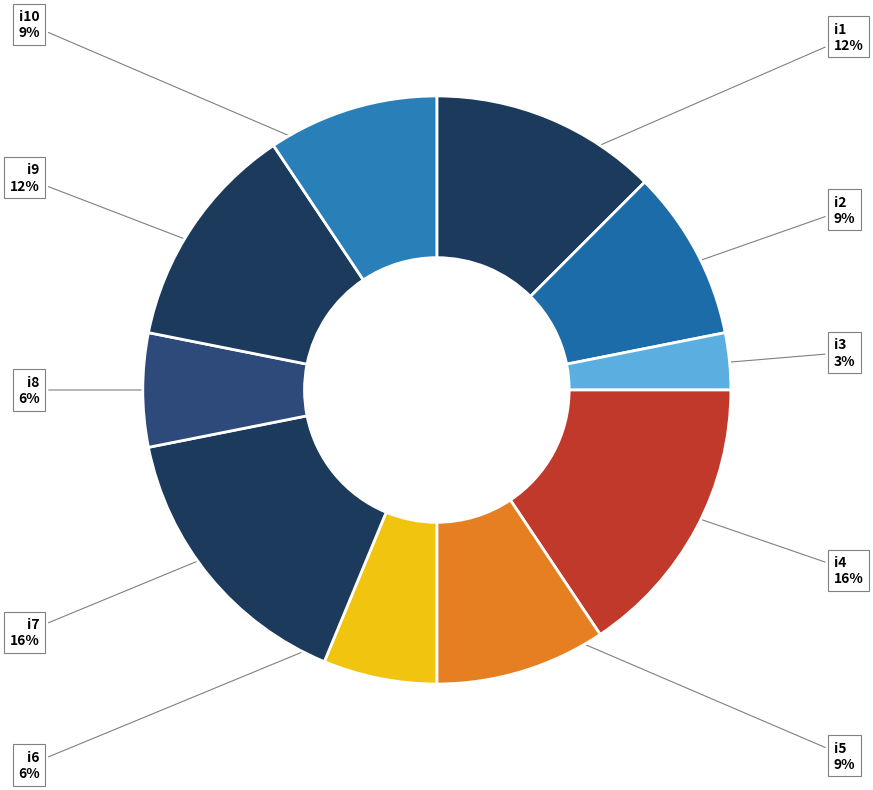

To the nearest percent, what is the average slice percentage?

10%